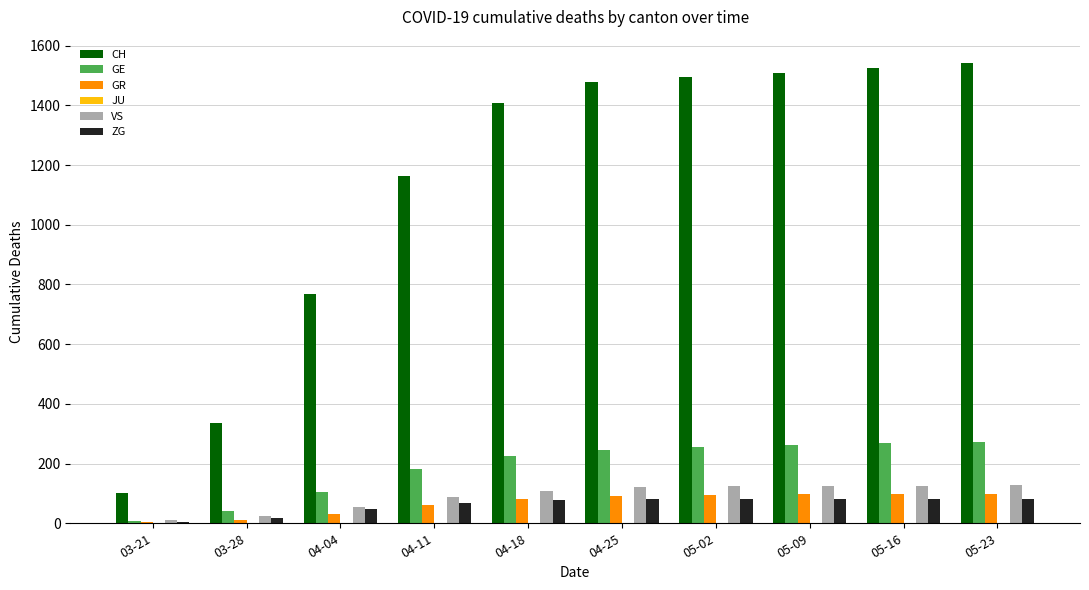

Which series has the widest spread of values?

CH